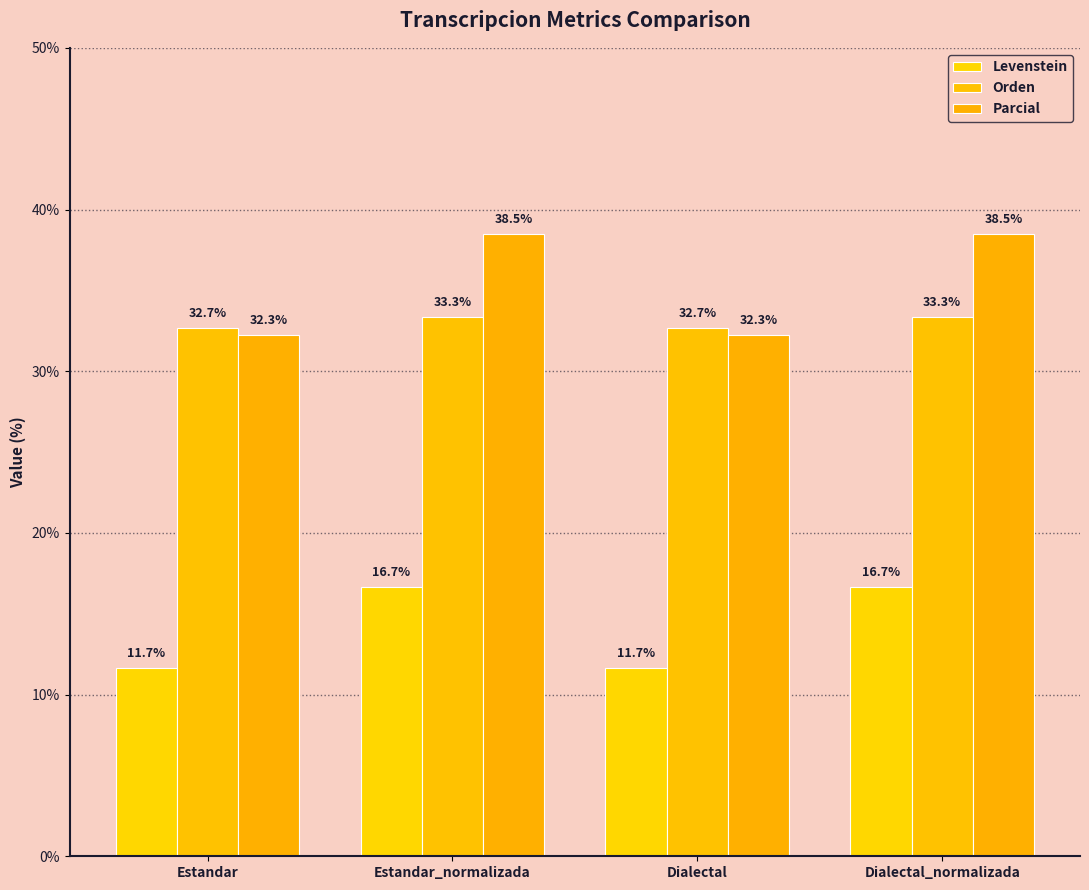

What is the label of the 2nd bar from the left?

Estandar_normalizada